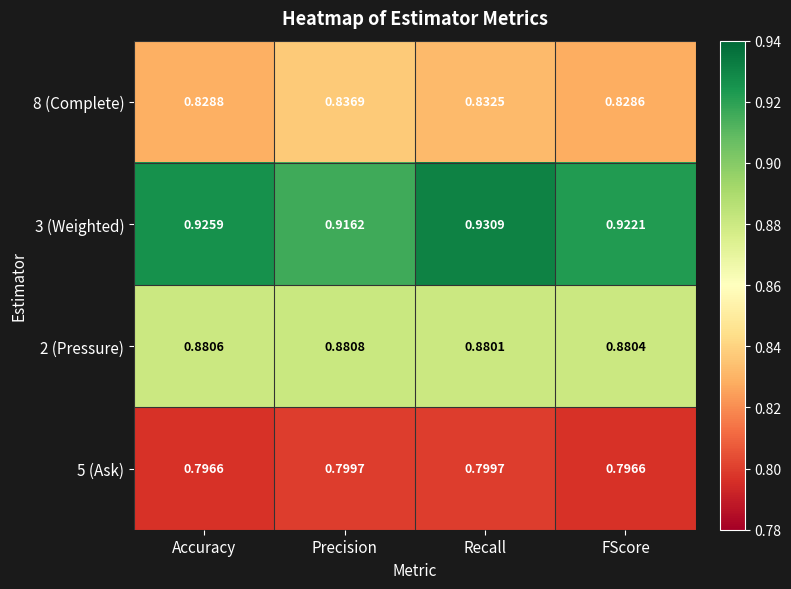

Where is 8 (Complete) nearest to the value 0?

FScore